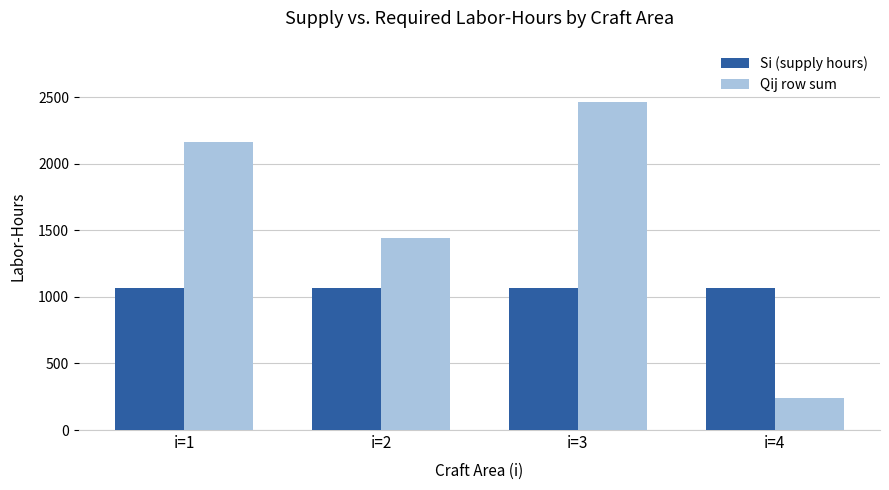

Reading left to right, extract all data points from this chart.

Si (supply hours): 1069	1069	1069	1069
Qij row sum: 2160	1440	2460	240